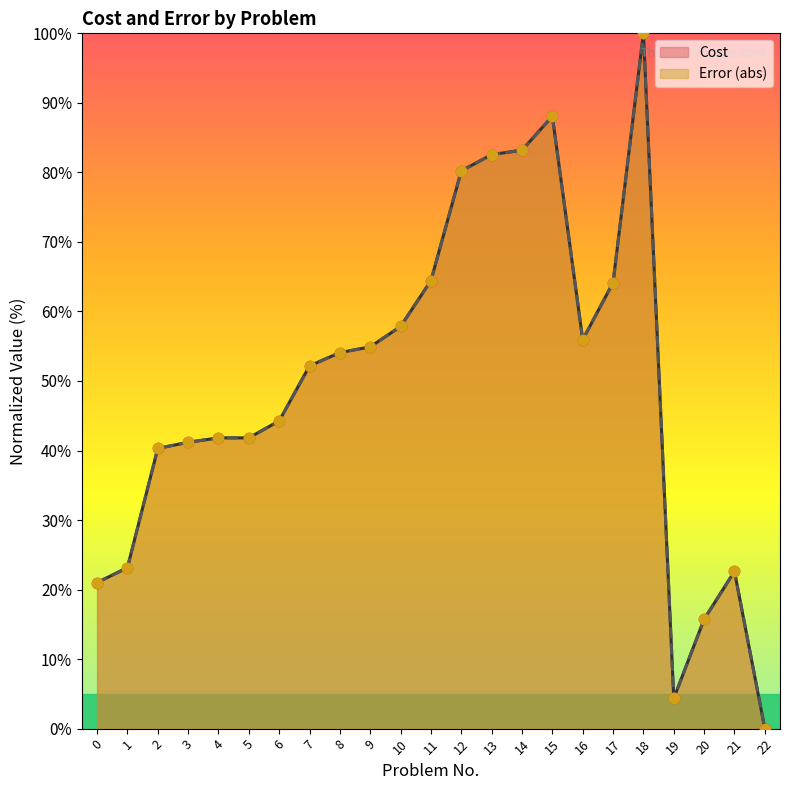

At which category is the sum across all series the highest?

18